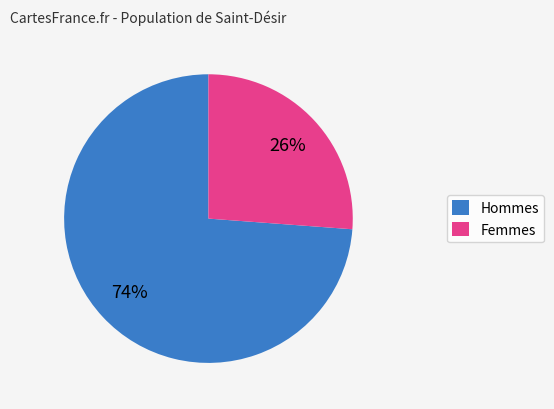

Rank the categories by value from highest to lowest.

Hommes, Femmes